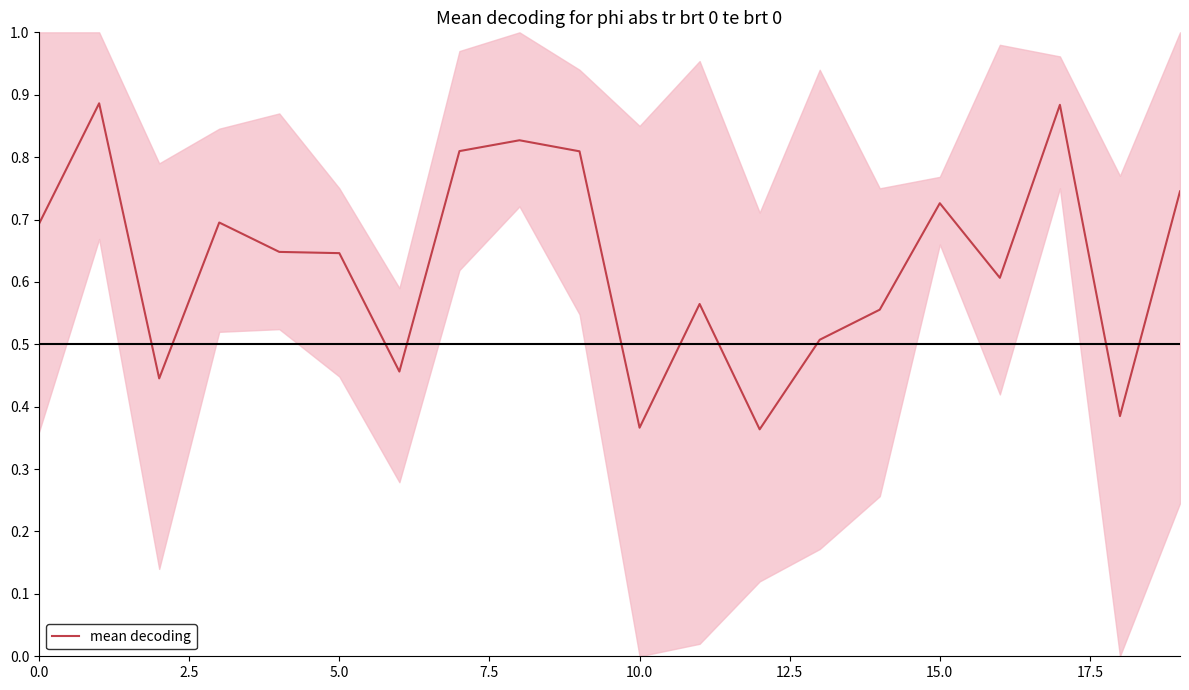

Is it true that mean decoding equals 0.3 at 15.0?

False